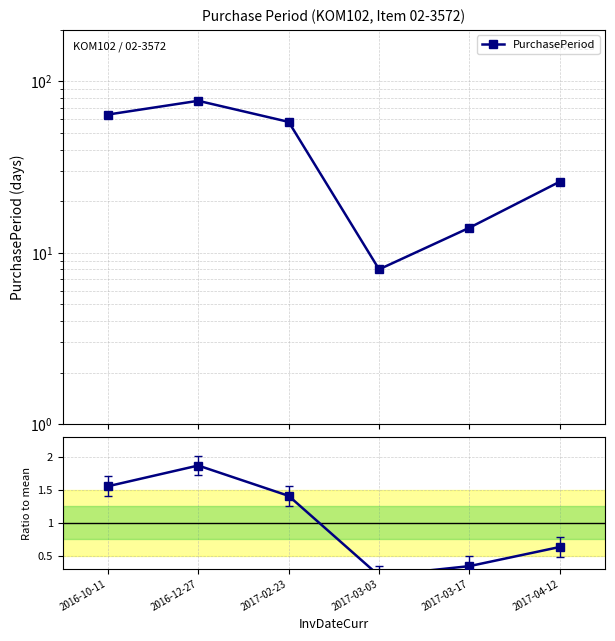

At which label does Ratio to mean reach its minimum?

2017-03-03